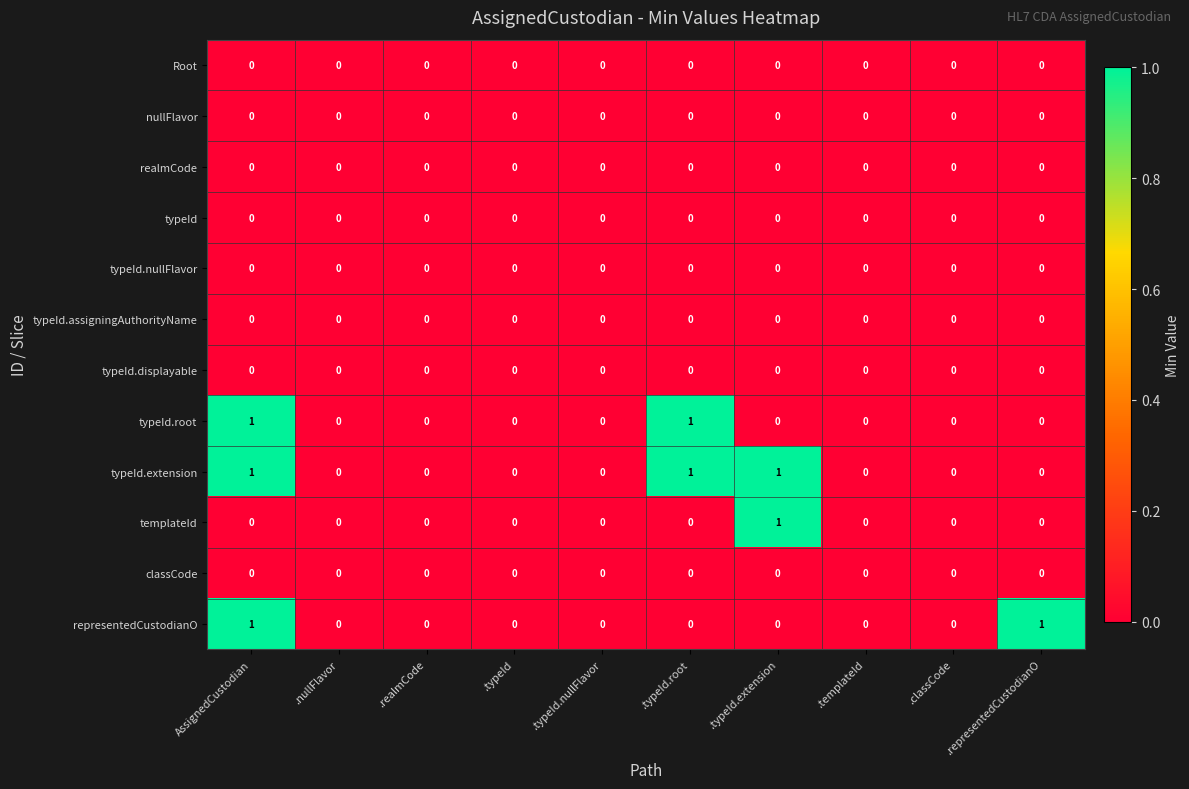

Which series changed the most between AssignedCustodian and .typeId.root?

representedCustodianO